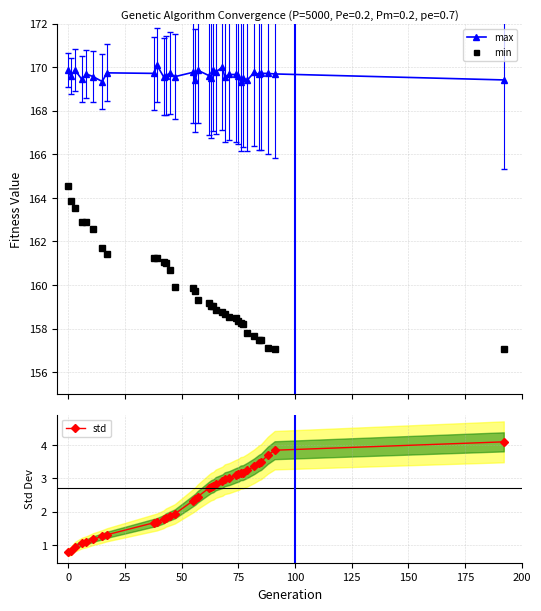

True or false: min and max cross at least once.

False